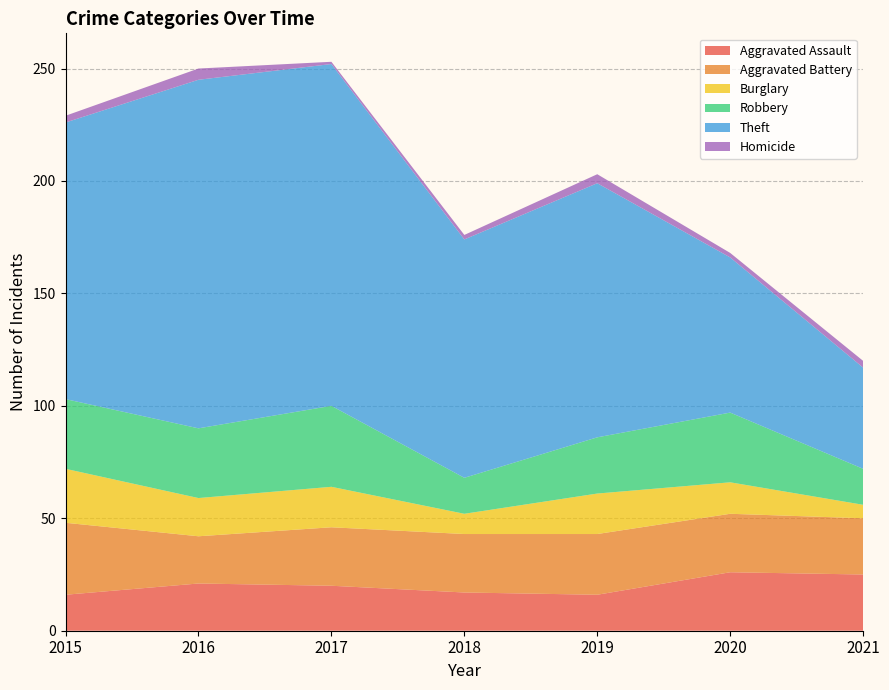

Reading right to left, list all the values displayed in this chart.

Aggravated Assault: 25	26	16	17	20	21	16
Aggravated Battery: 25	26	27	26	26	21	32
Burglary: 6	14	18	9	18	17	24
Robbery: 16	31	25	16	36	31	31
Theft: 45	69	113	106	152	155	123
Homicide: 3	2	4	2	1	5	3